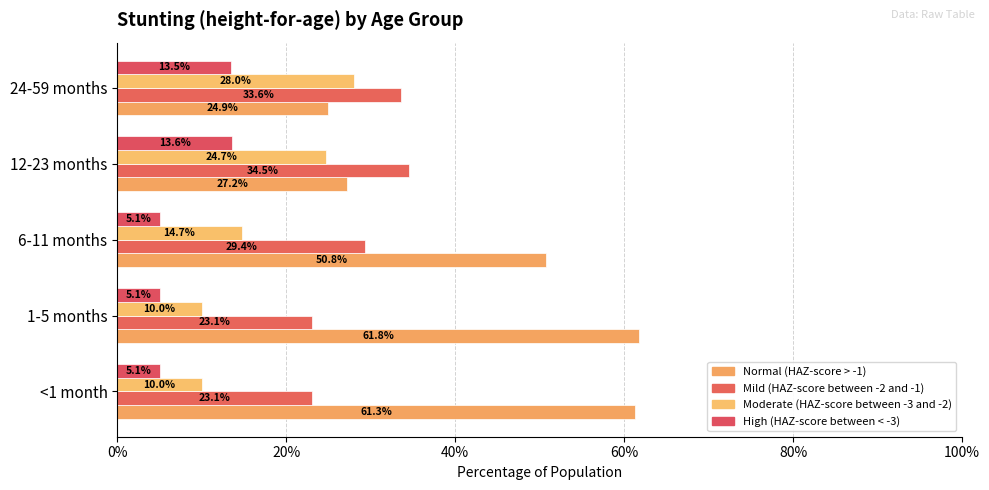

Are the bars horizontal?

Yes